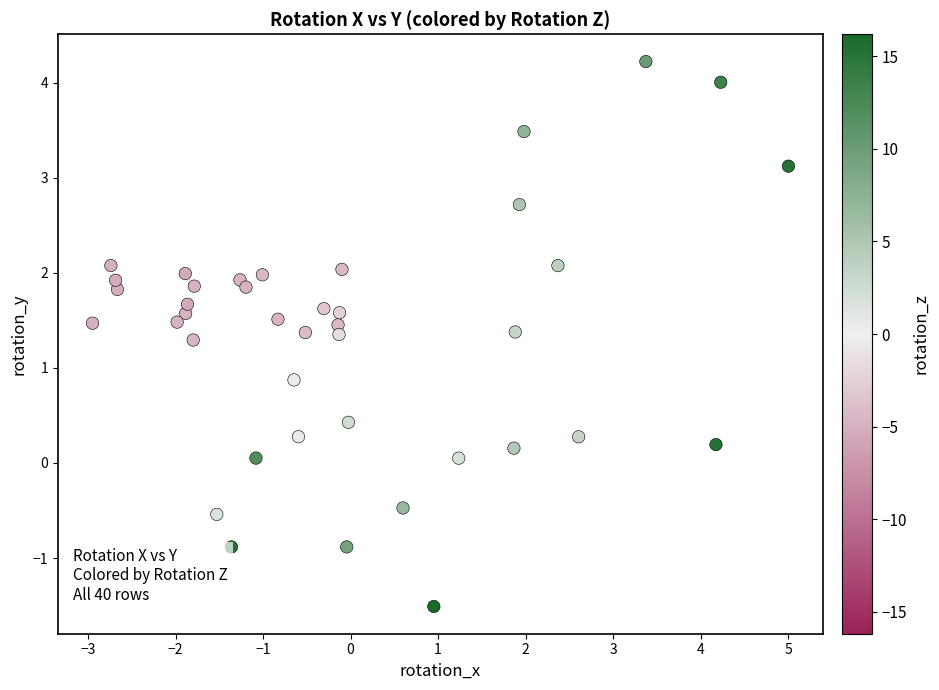

What is the range of X values (max minus min)?

8.0